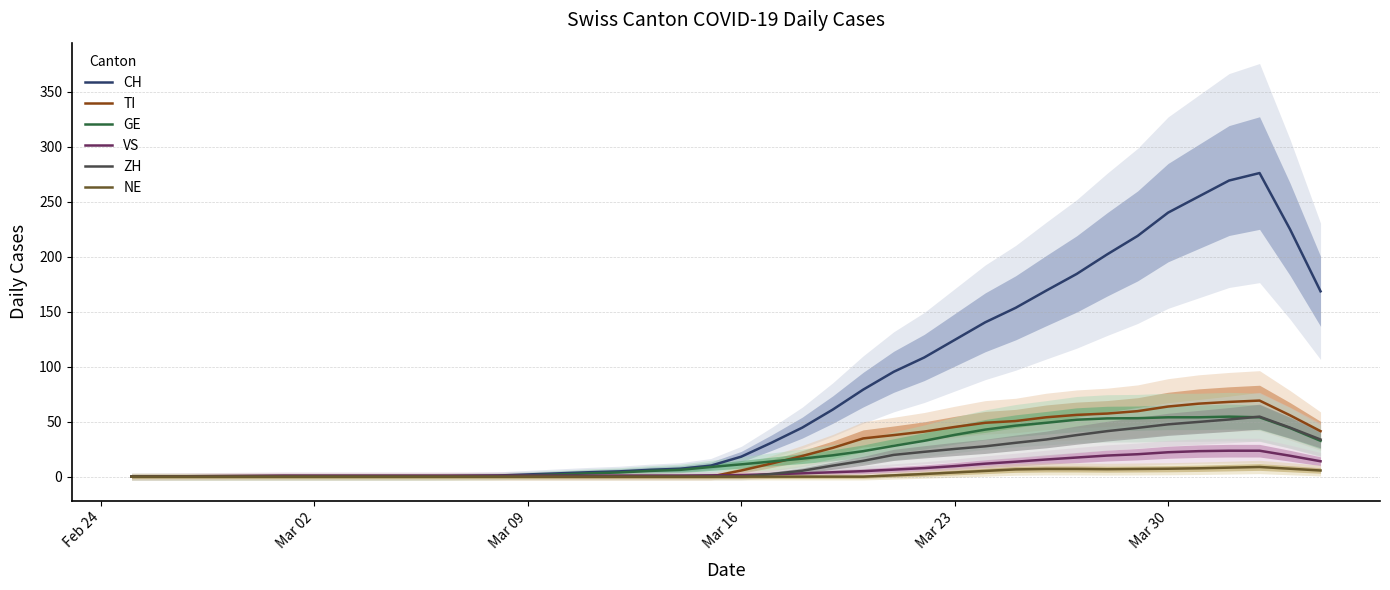

Count the number of categories in the chart.

40